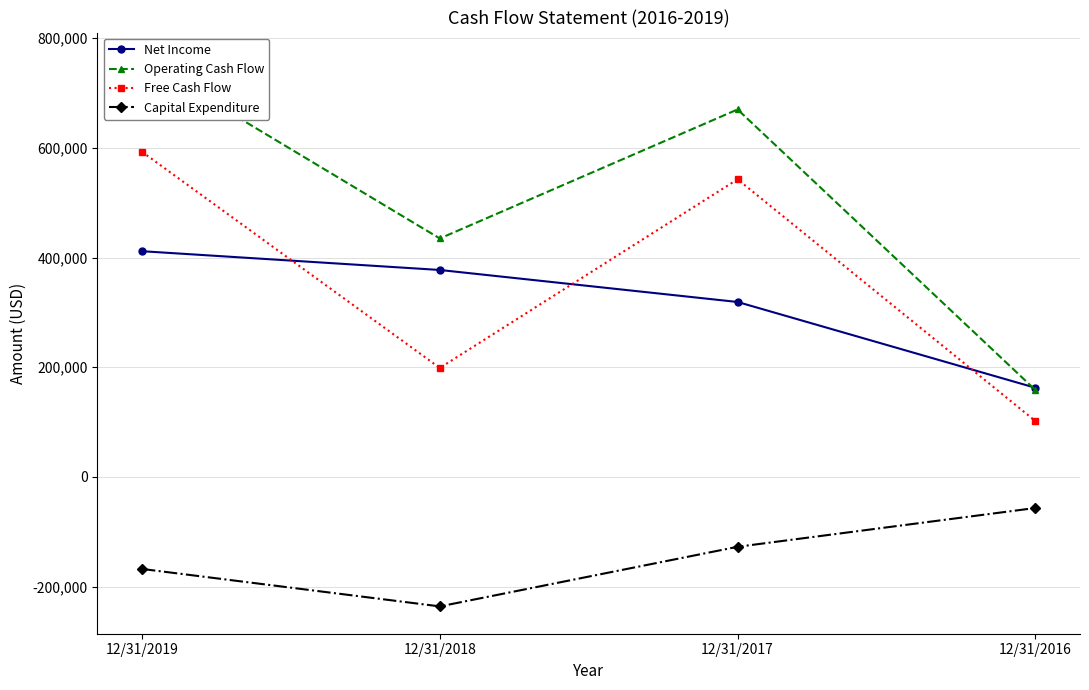

What are all the series names shown in the legend?

Net Income, Operating Cash Flow, Free Cash Flow, Capital Expenditure